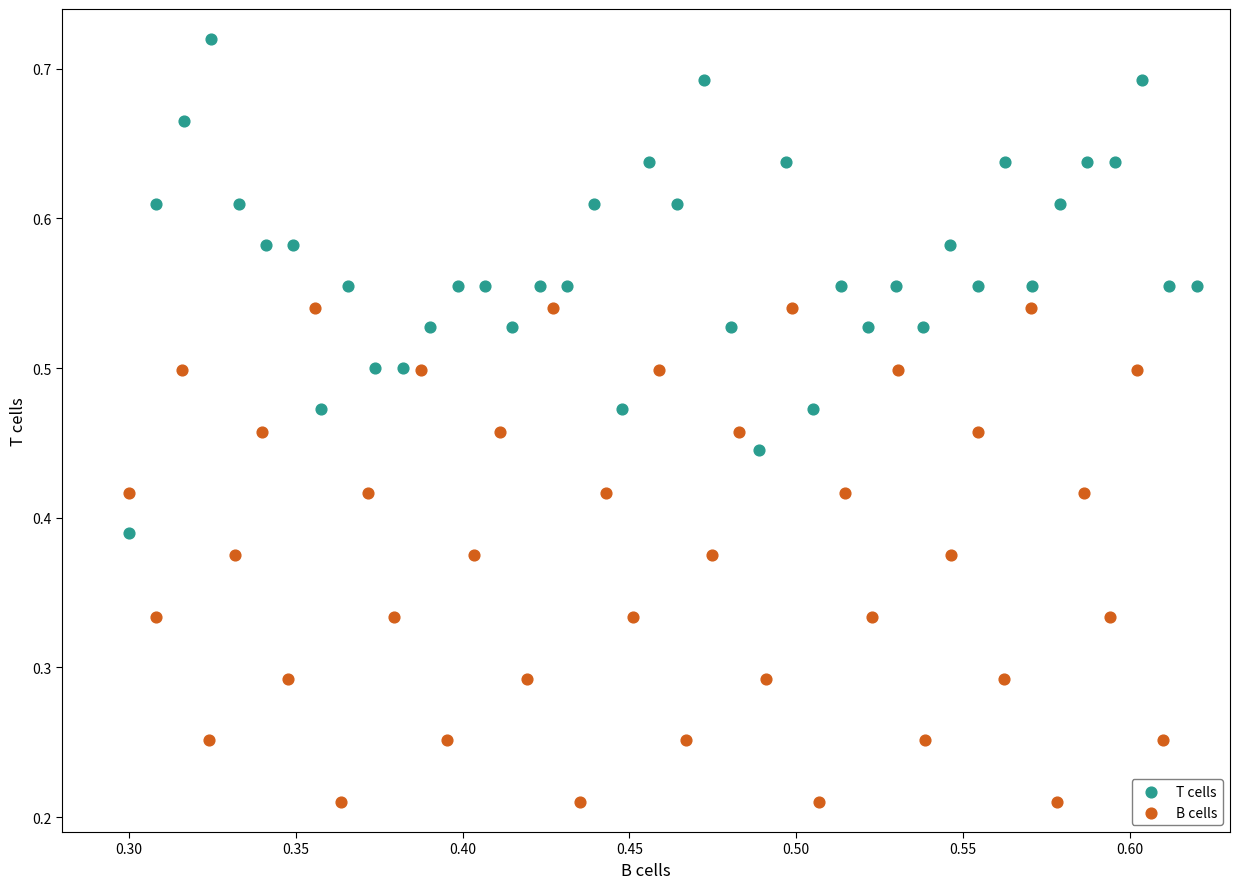

What are all the series names shown in the legend?

T cells, B cells